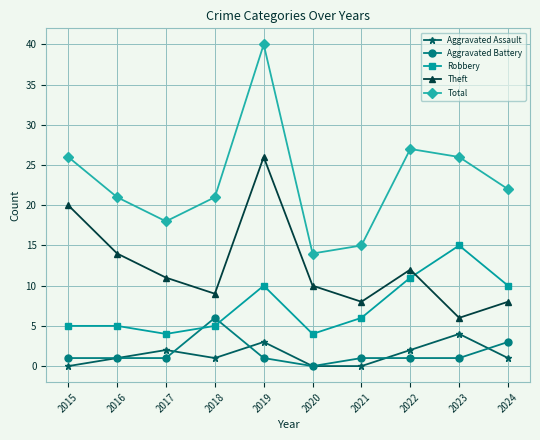

What is the difference between the highest and lowest values at 2018?

20